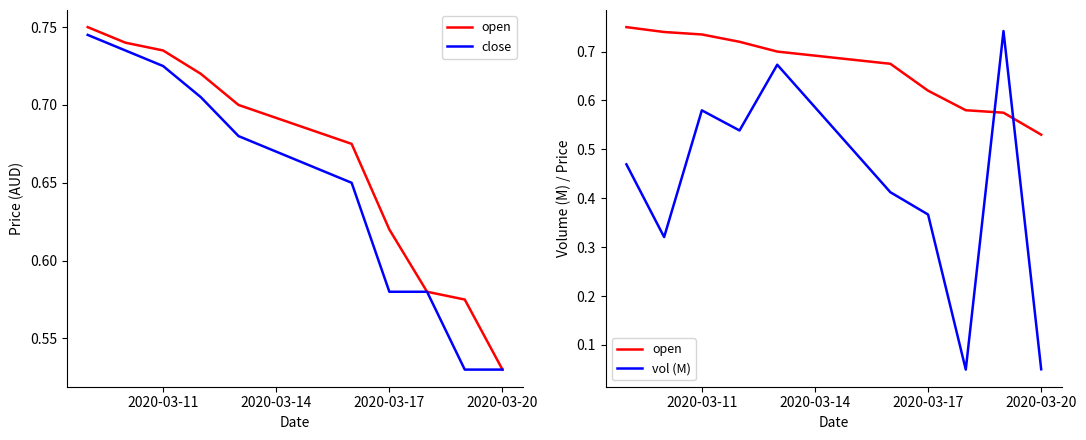

Which label corresponds to the largest value in the chart?

2020-03-11